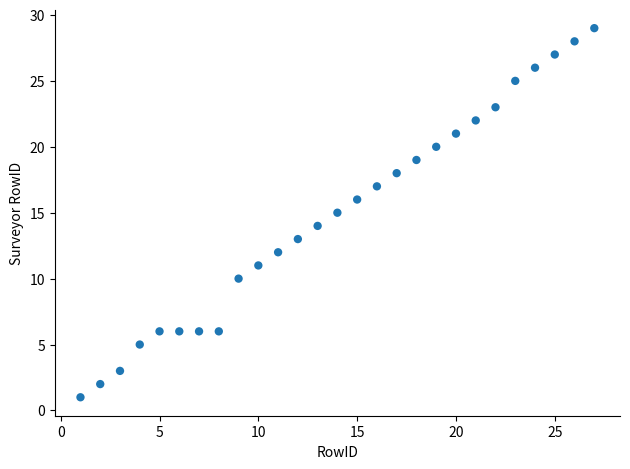

What is the range of X values (max minus min)?

26